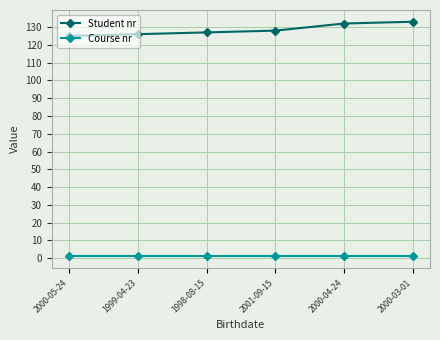

The value of Course nr at 1999-04-23 is 1. True or false?

True